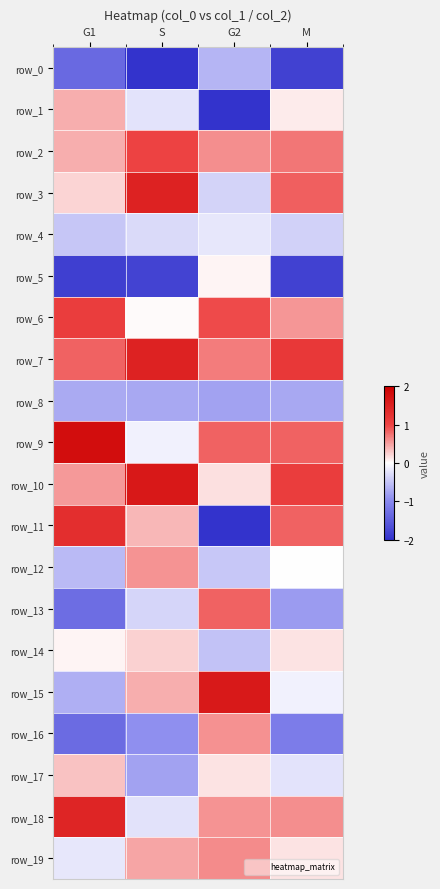

What is the difference between the highest and lowest values at S?

3.6